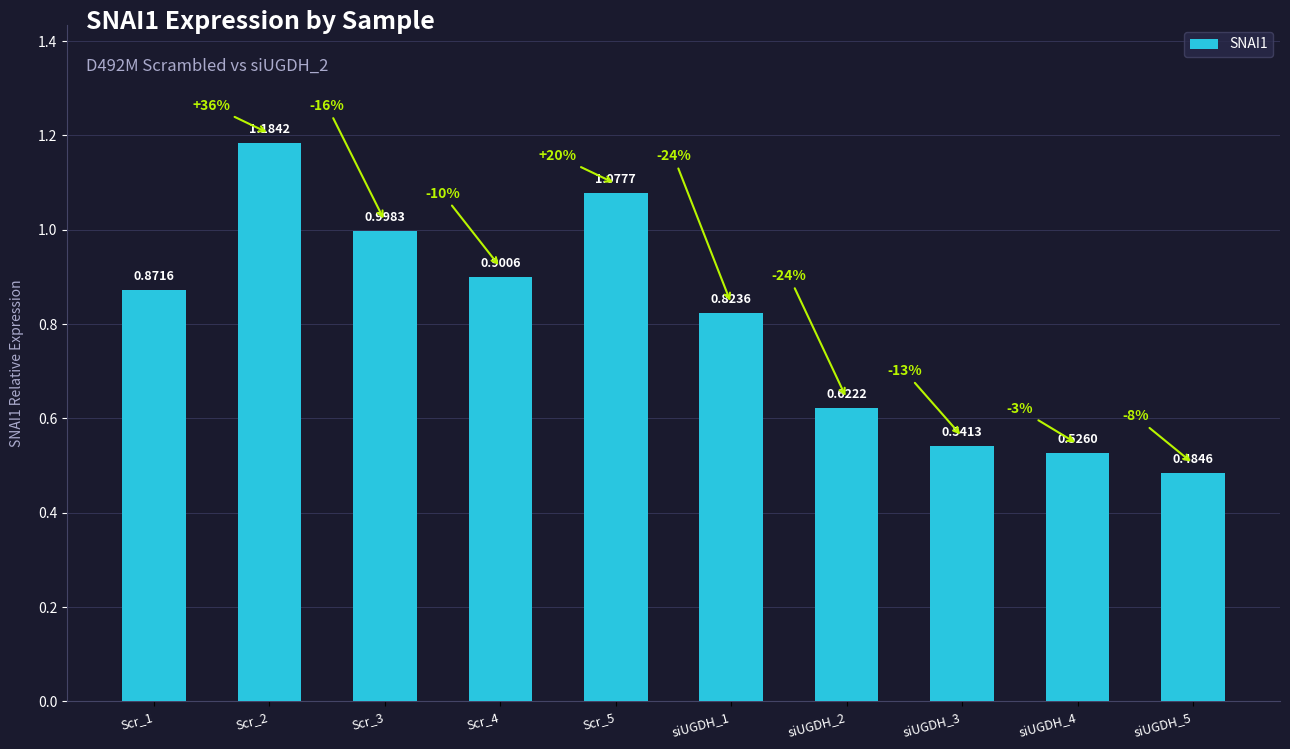

What is the sum of the values at siUGDH_4 and siUGDH_1?

1.3